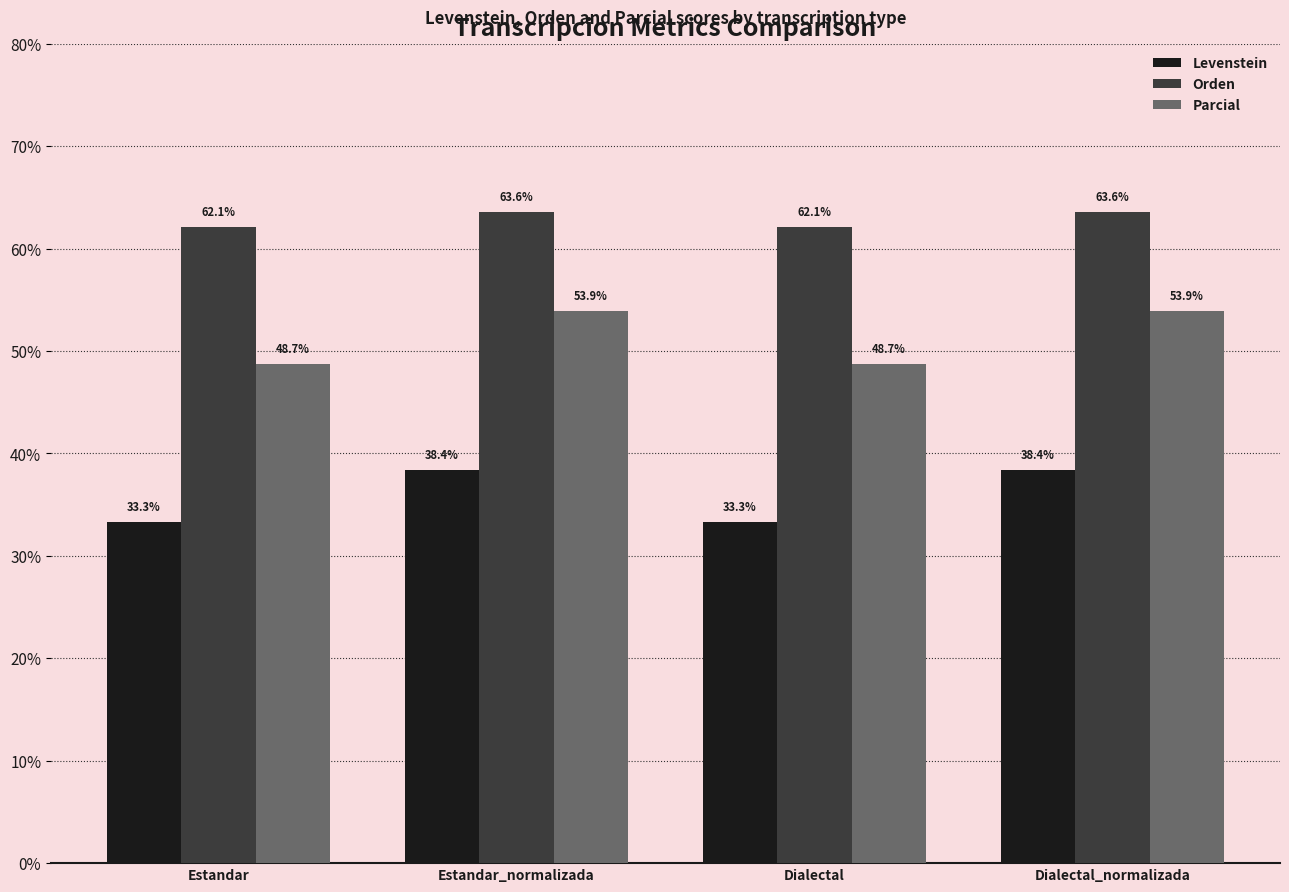

What is the difference between the highest and lowest values at Dialectal?

28.8